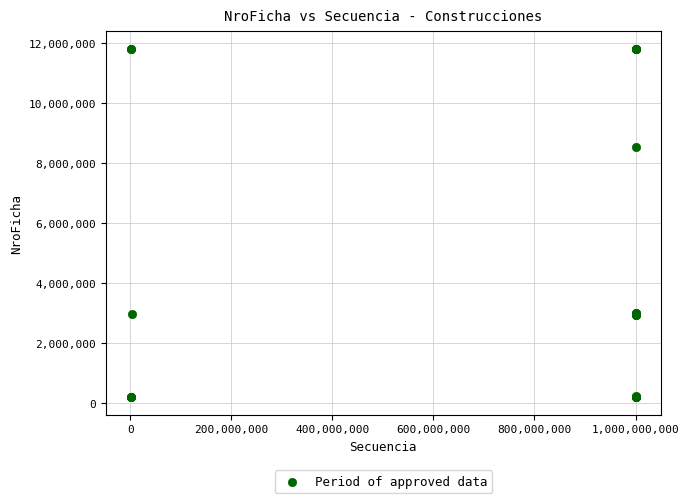

What Y value in the scatter plot is closest to 5999783?

8537277